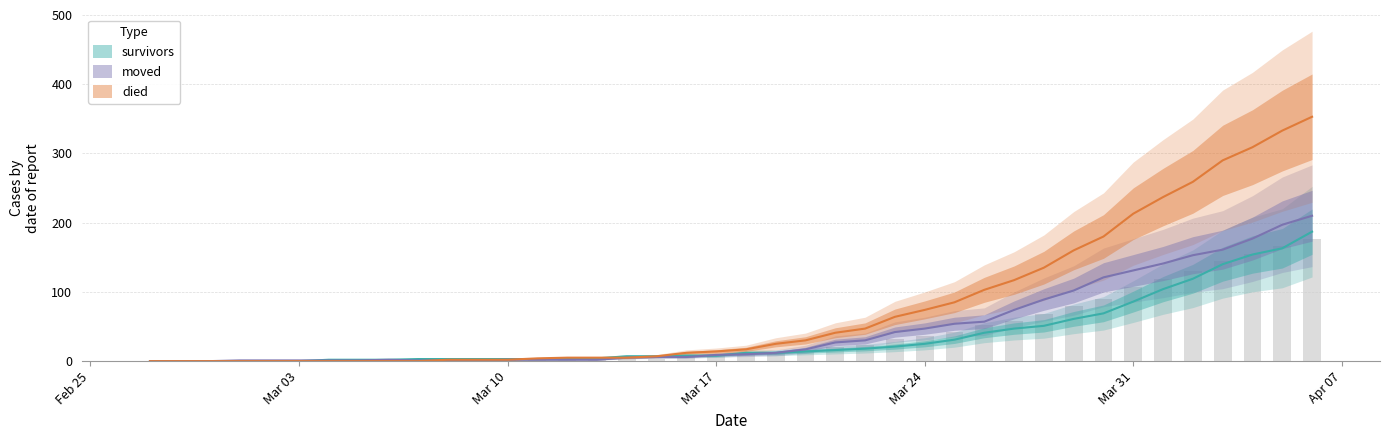

At which label is moved closest to 105?

2020-03-29